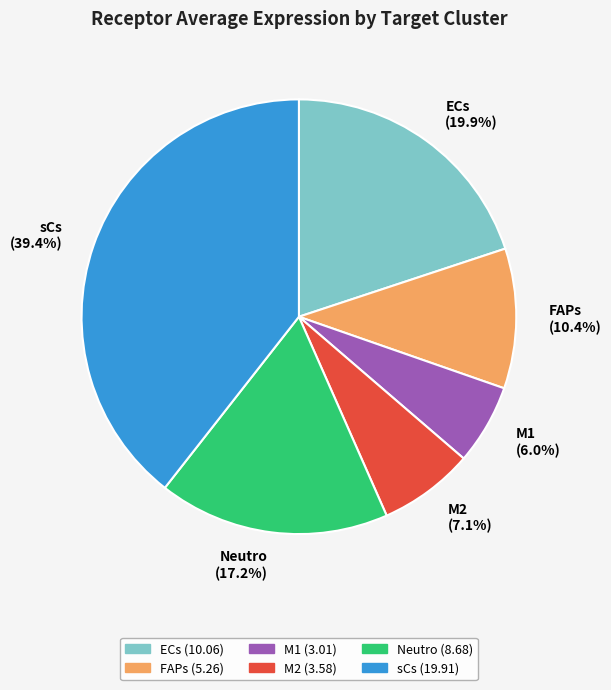

How much of the chart is everything except FAPs?

89.6%